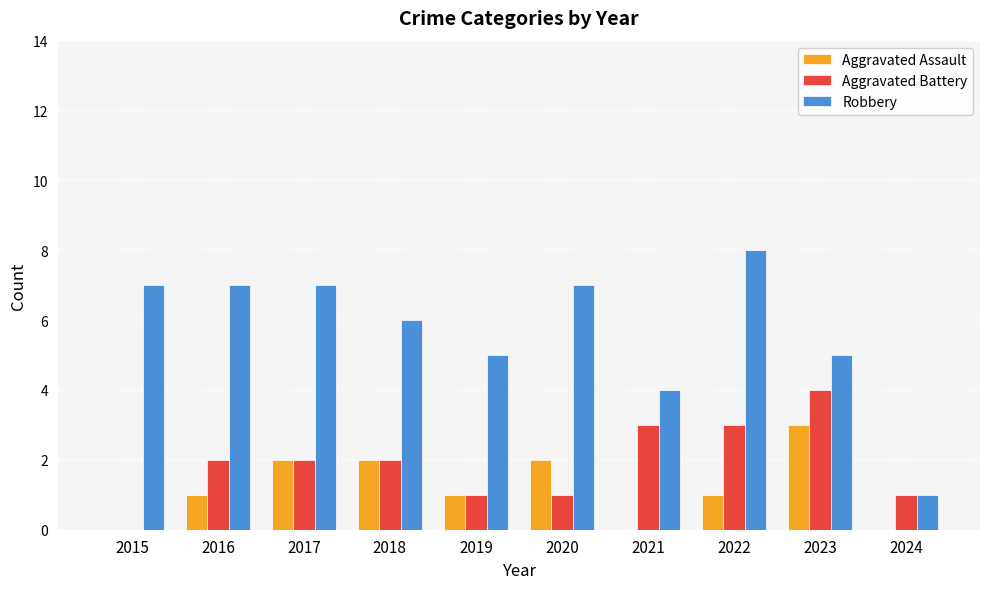

Count the Aggravated Battery values in the range 1 to 3.

8